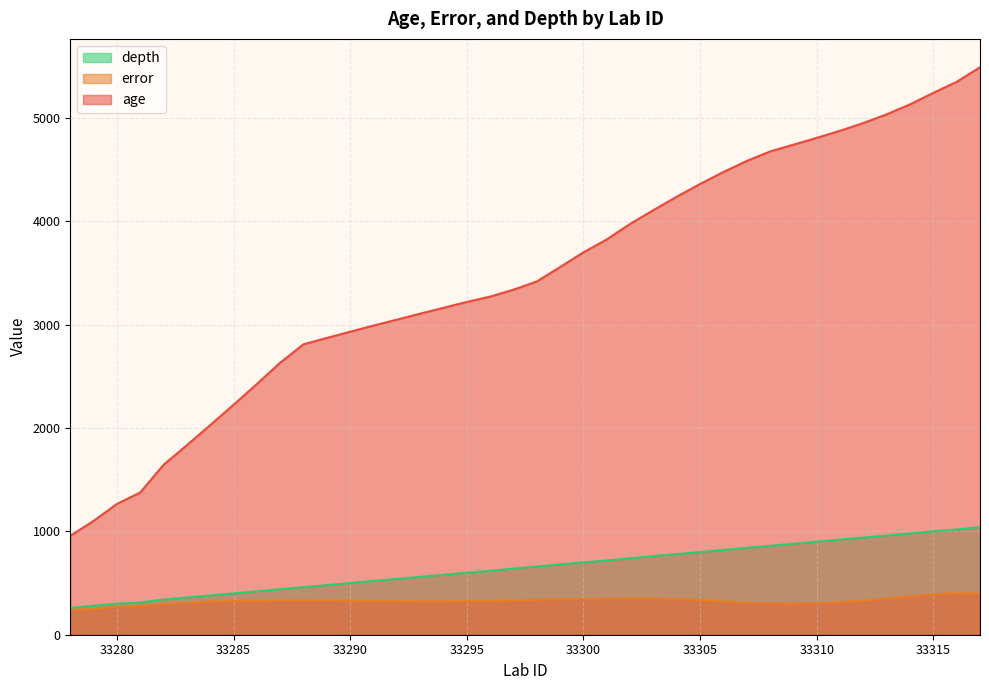

True or false: depth has more than 2 interior local peaks.

False